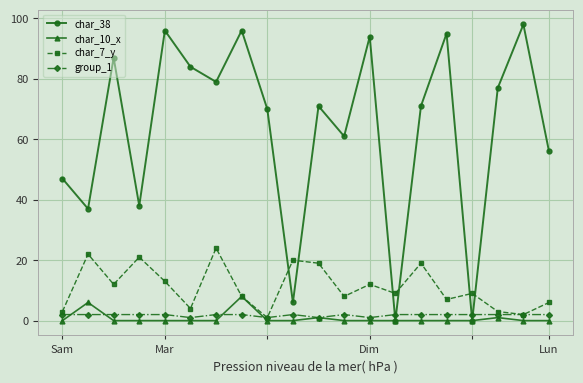

At how many categories does at least one series exceed 85?

6